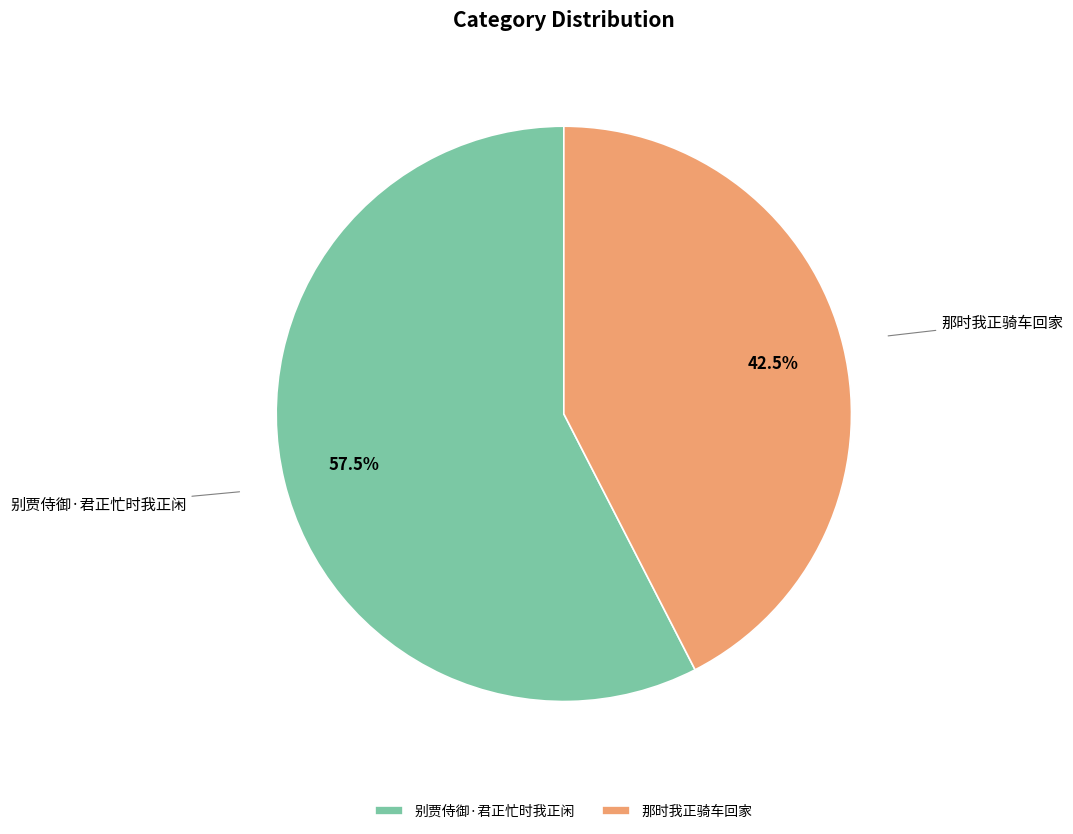

Combined, what portion of the pie is 那时我正骑车回家 and 别贾侍御·君正忙时我正闲?

100.0%